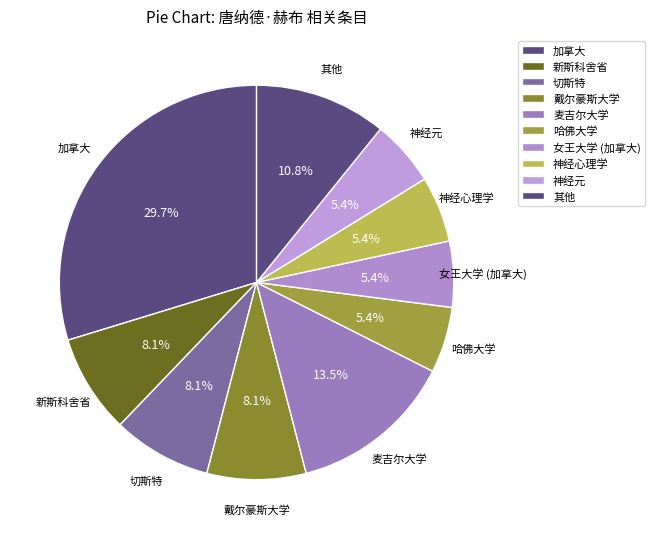

Approximately how many times larger is the value at 新斯科舍省 compared to 哈佛大学?

1.5